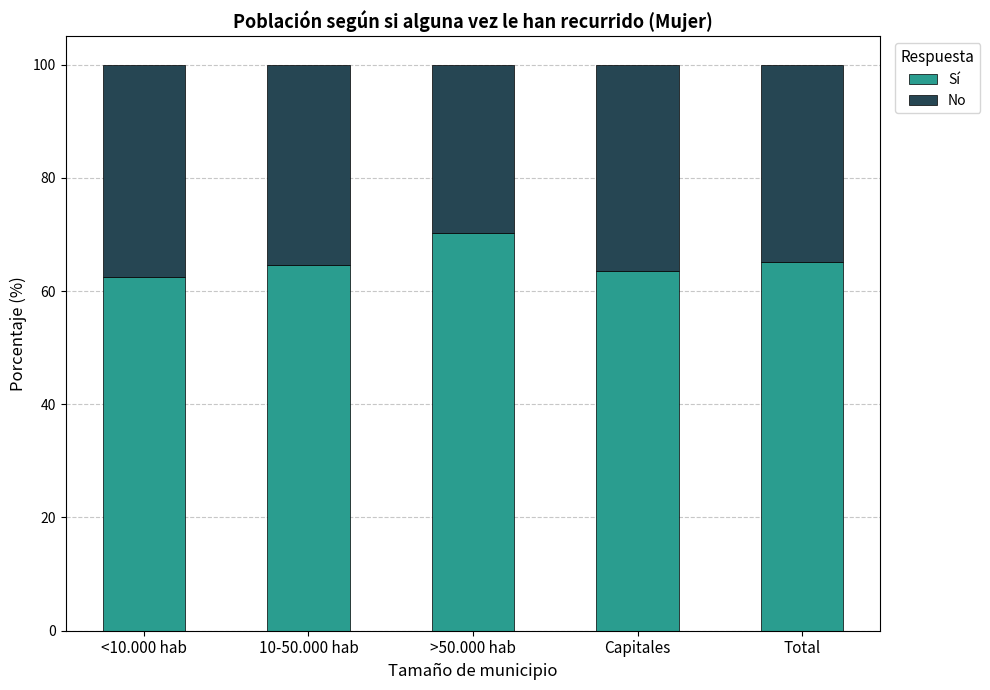

True or false: Sí has a value of 21.3 at 10-50.000 hab.

False